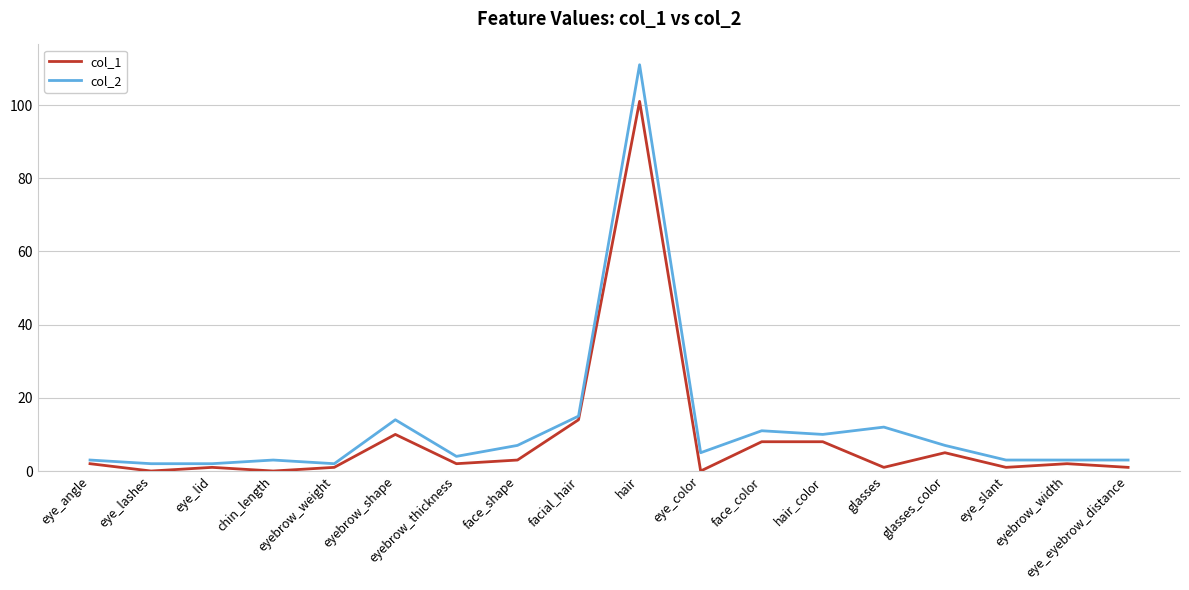

How many distinct data groups are displayed?

2